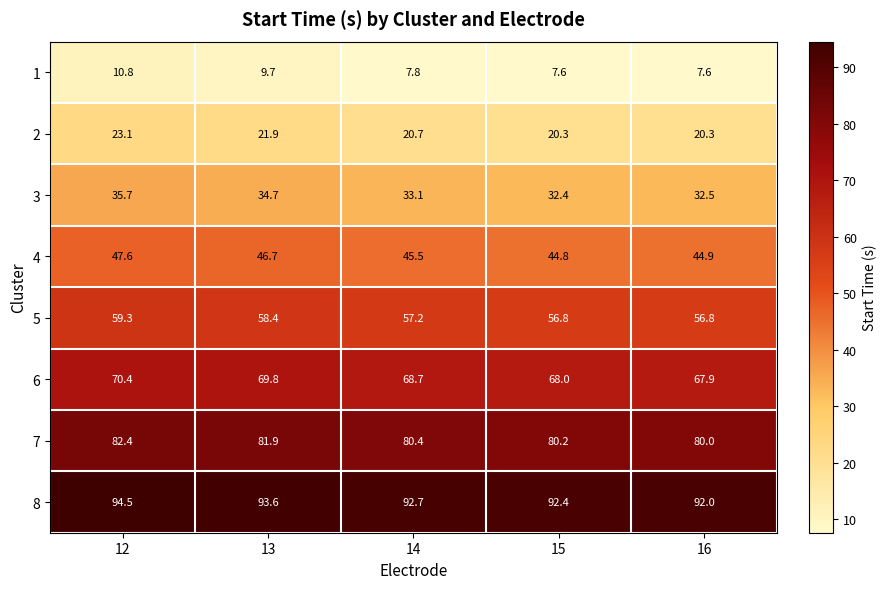

At which category does the chart reach its peak across all series?

12